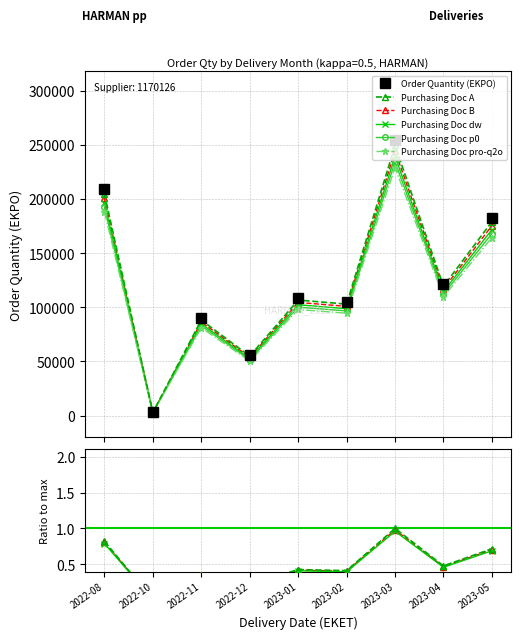

Where does the Order Quantity (EKPO) series first go above 12600?

2022-08